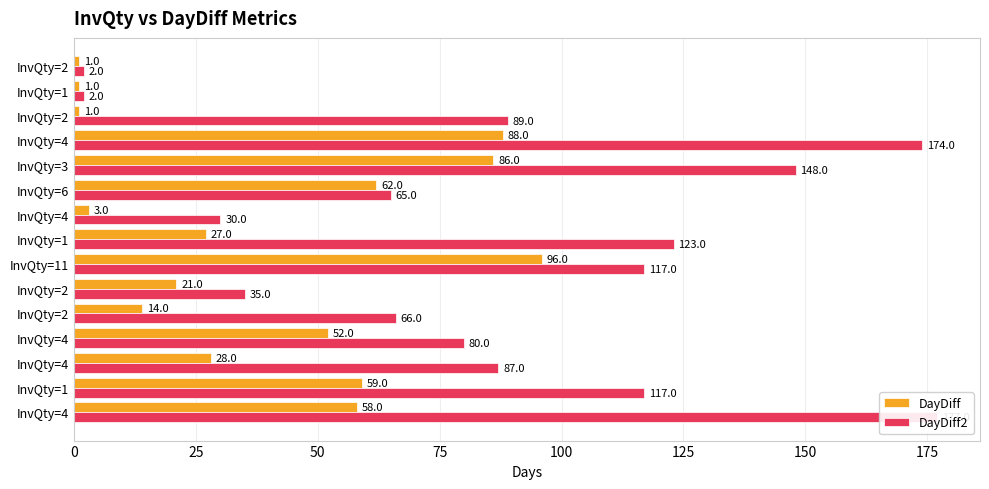

At how many categories does at least one series exceed 43?

11